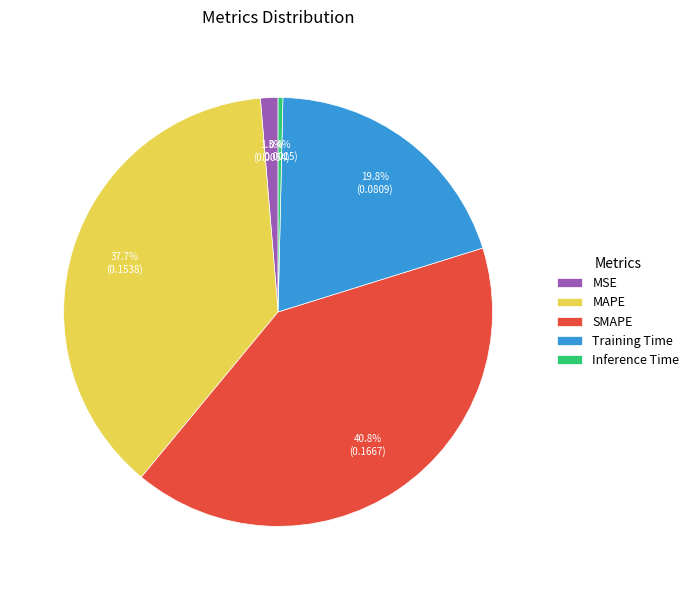

What percentage is the Training Time slice, to the nearest percent?

20%